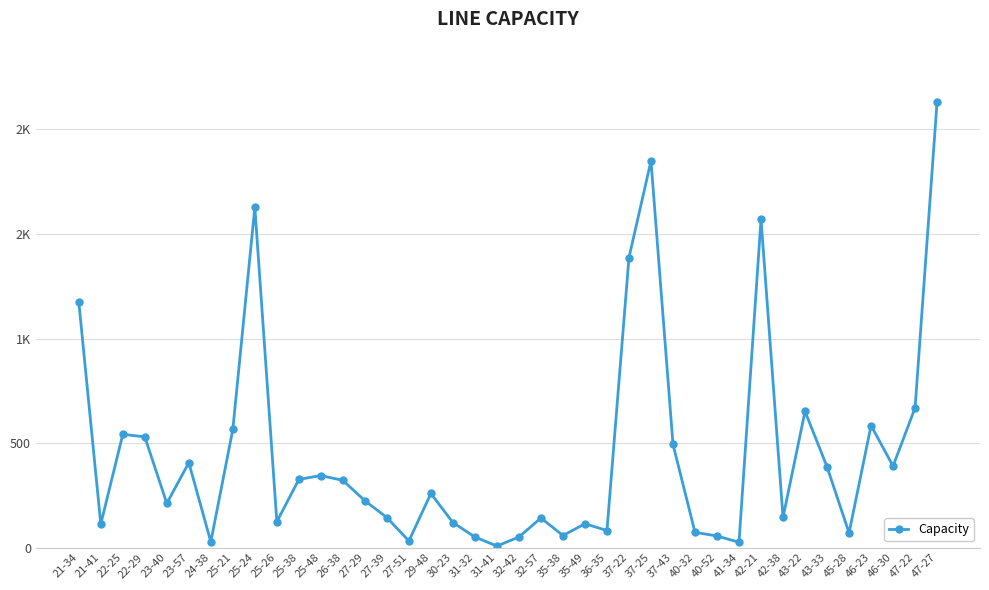

Is this an area chart (filled region under the line)?

No